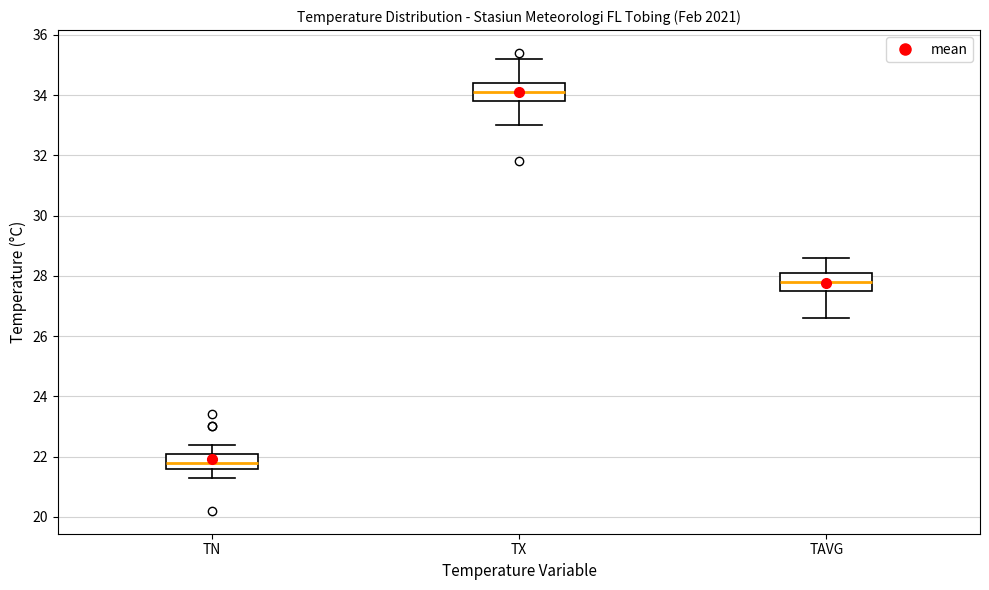

Which box's median line is the highest?

TX